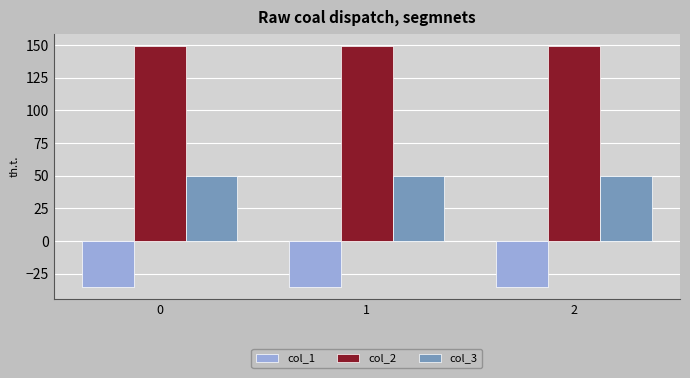

What is the difference between the highest and lowest values at 0?

184.5